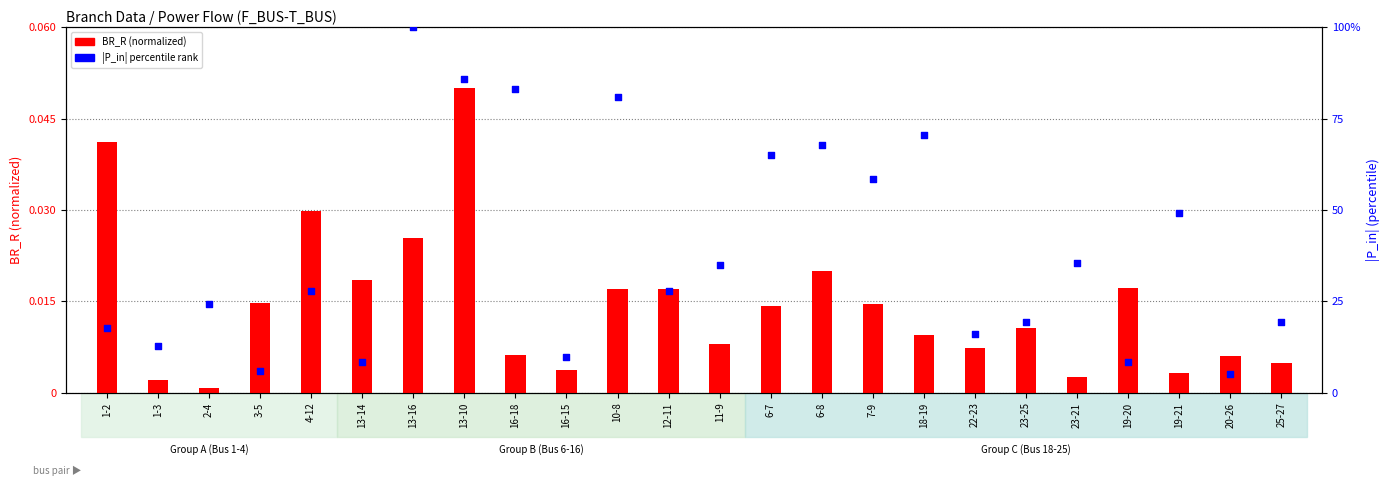

Which series contains the highest Y value?

|P_in| (percentile)